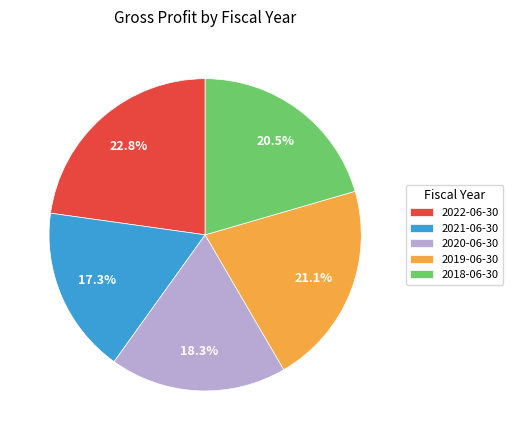

Rank the categories by value from lowest to highest.

2021-06-30, 2020-06-30, 2018-06-30, 2019-06-30, 2022-06-30